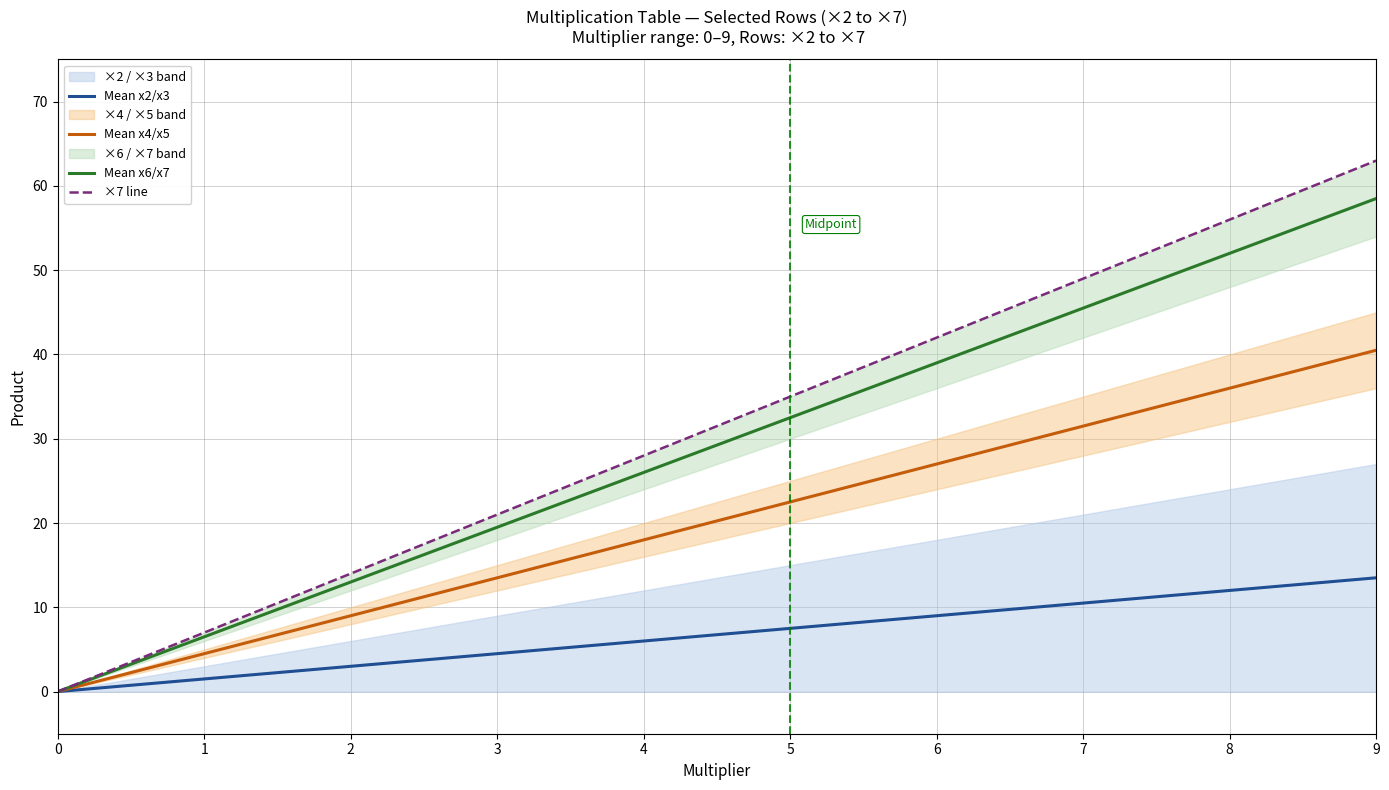

What is the average value of the Mean x4/x5 series?

20.2